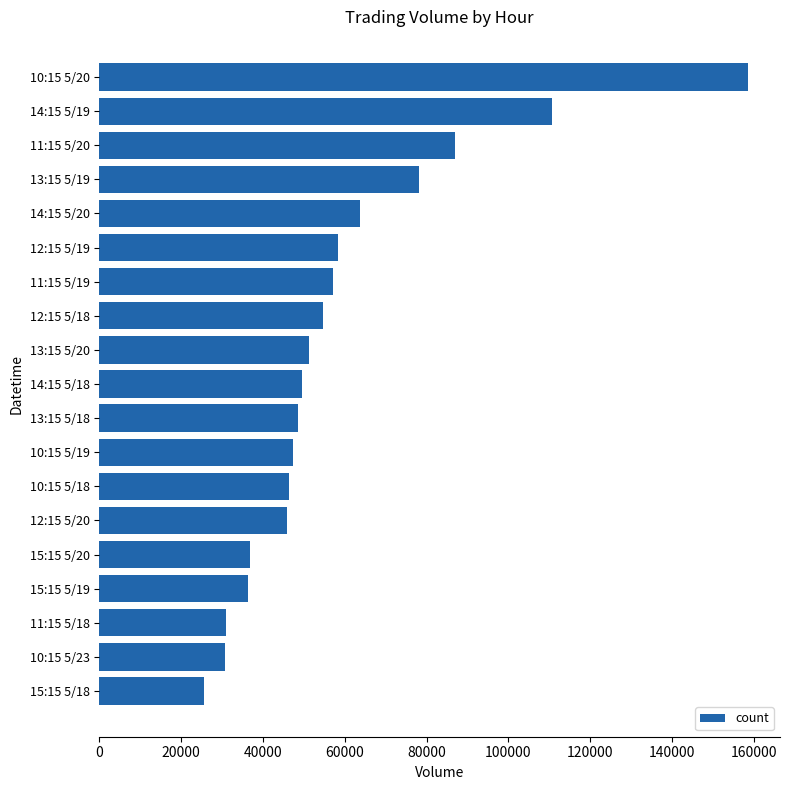

What is the change in value from 10:15 5/20 to 12:15 5/19?

-100093